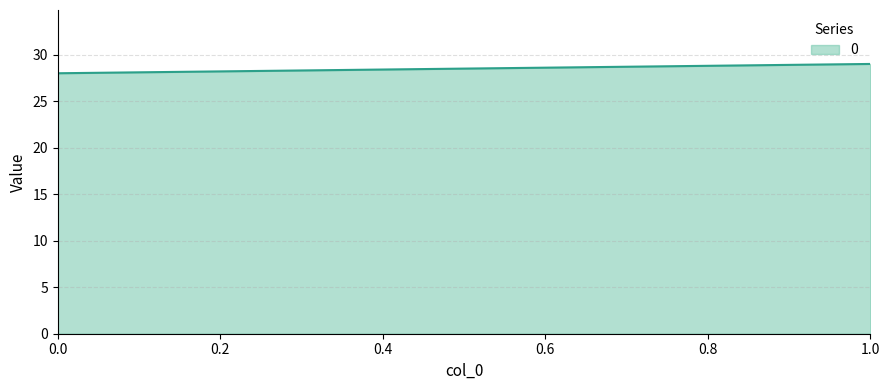

What is the sum of all values?

57